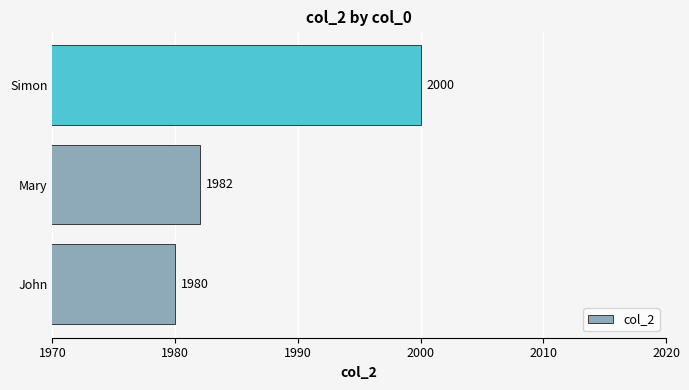

What is the smallest value displayed?

1980